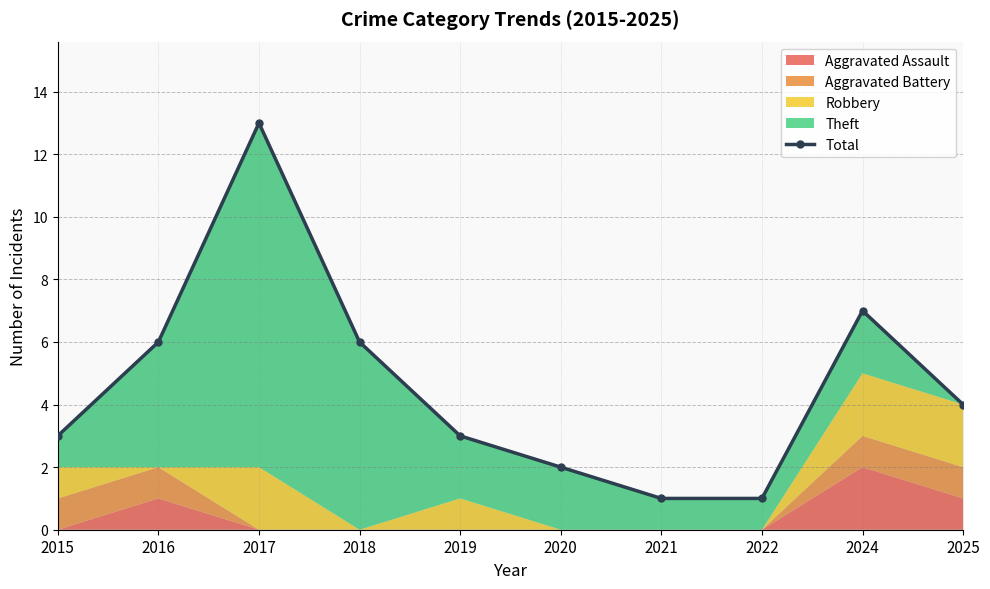

Read the value at 2019.

3